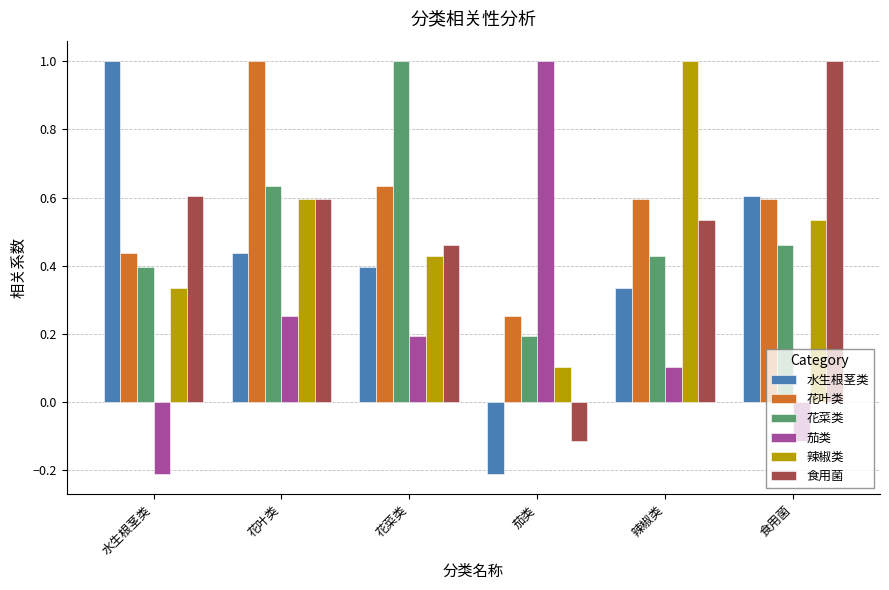

True or false: 花叶类 has a value of 0.6 at 食用菌.

True